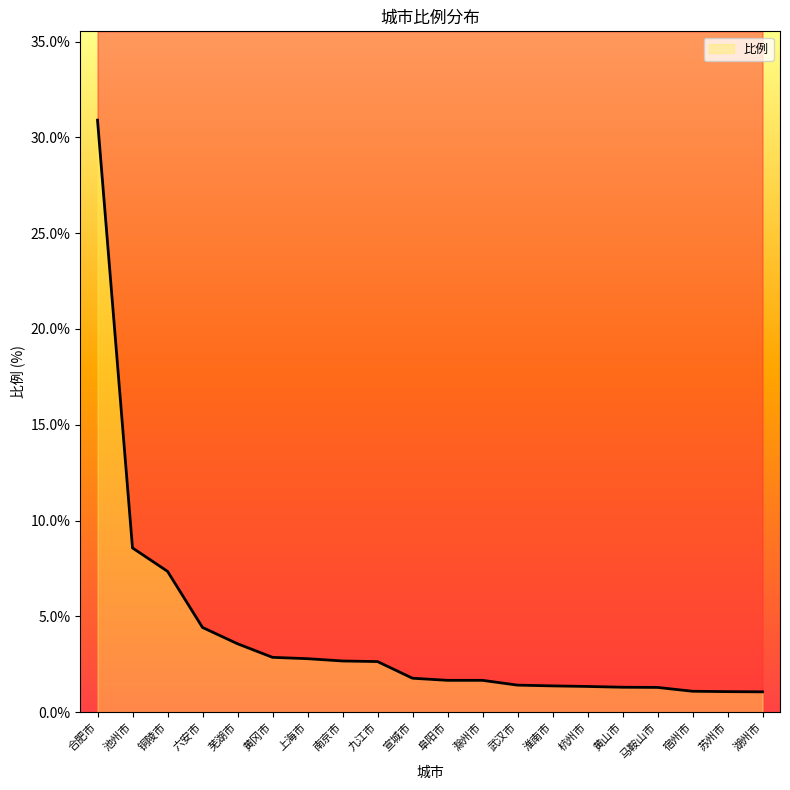

What is the change in value from 南京市 to 湖州市?

-1.6